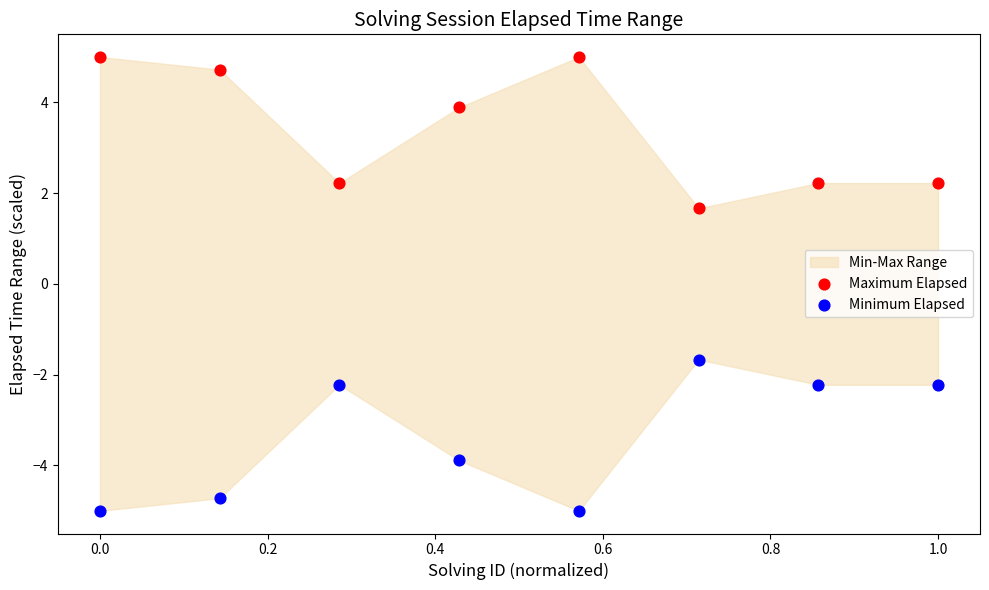

Which series contains the highest Y value?

Maximum Elapsed